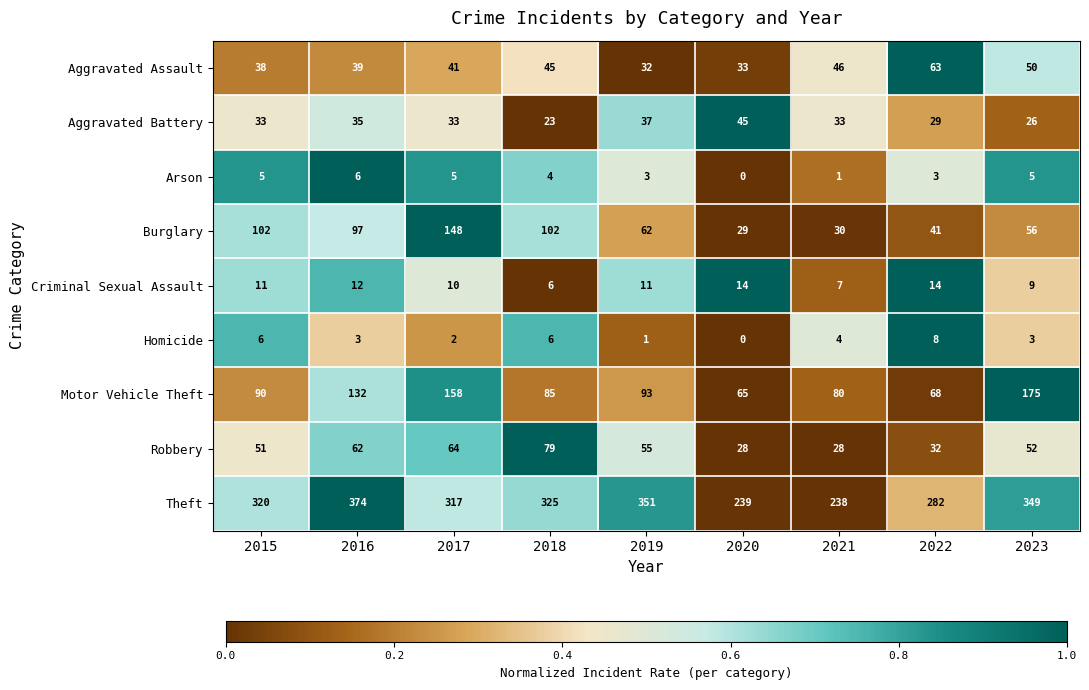

The value of Burglary at 2016 is 97. True or false?

True